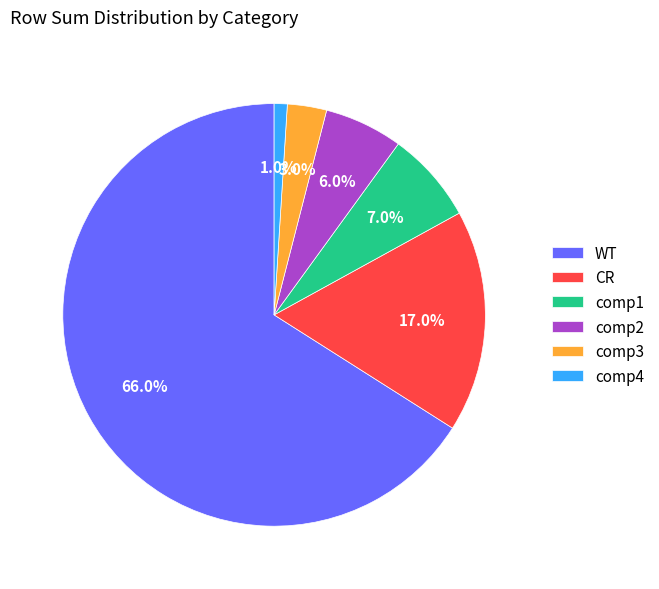

Which slice represents more than half of the pie?

WT